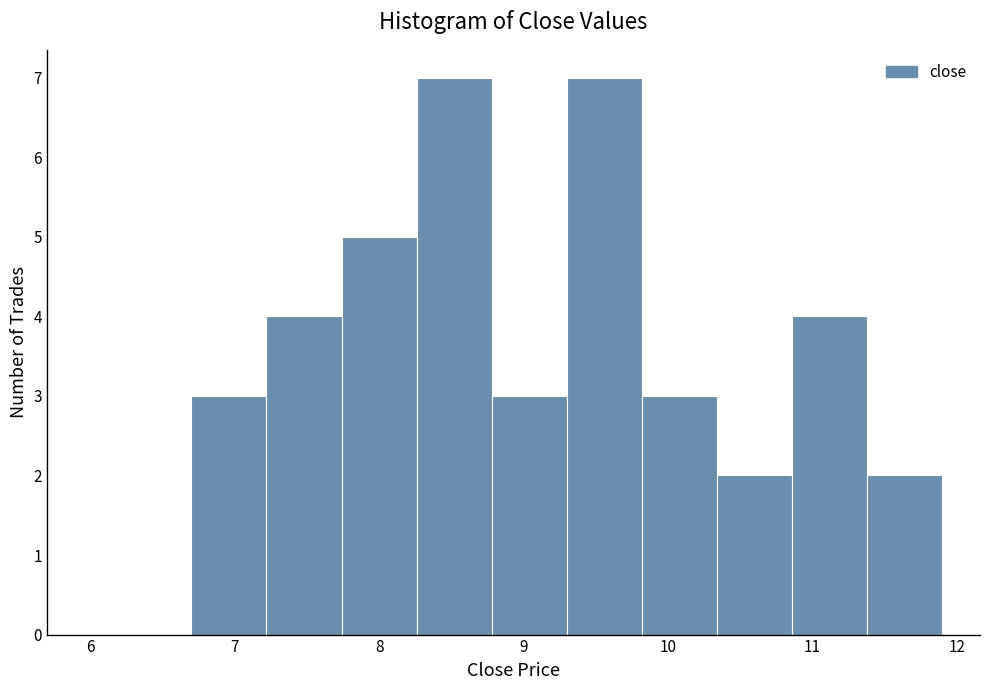

What is the height of the bar covering 8.78 to 9.30 on the x-axis? Neither the bar edges nor the heights are printed on the chart, so give them approximately, as read against the axes.

3